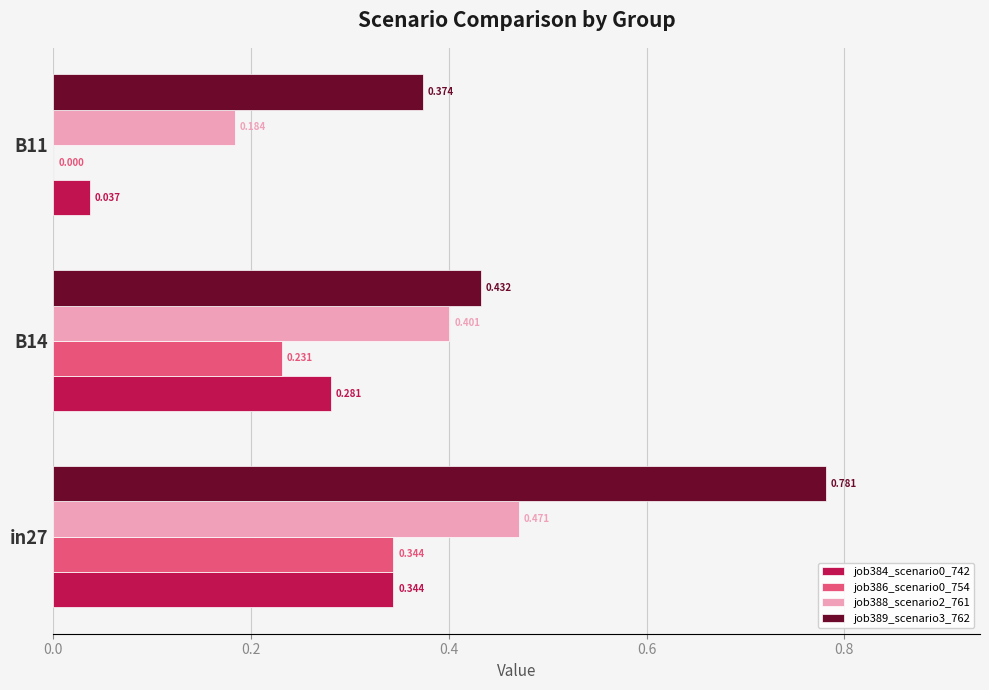

How many categories are shown in the chart?

3